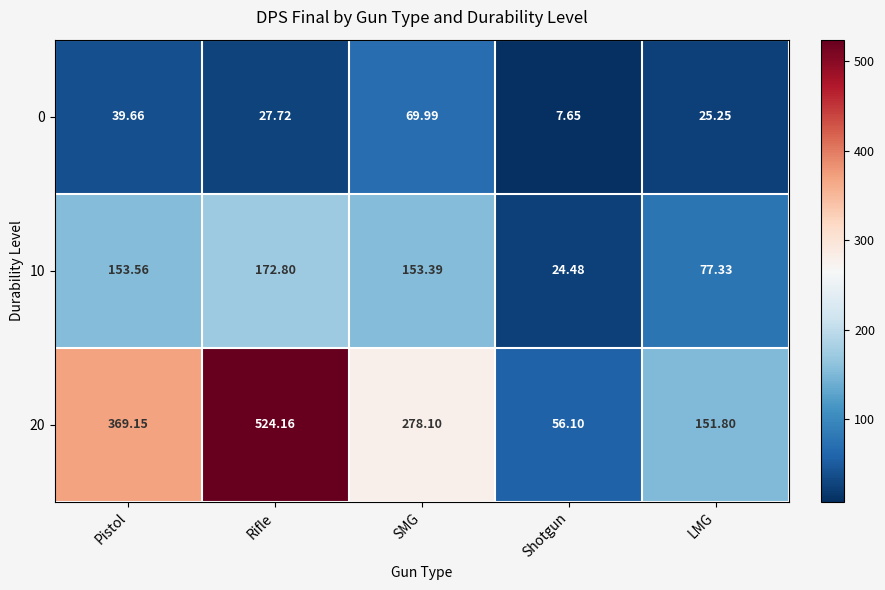

At which label does 0 first exceed 27?

Pistol